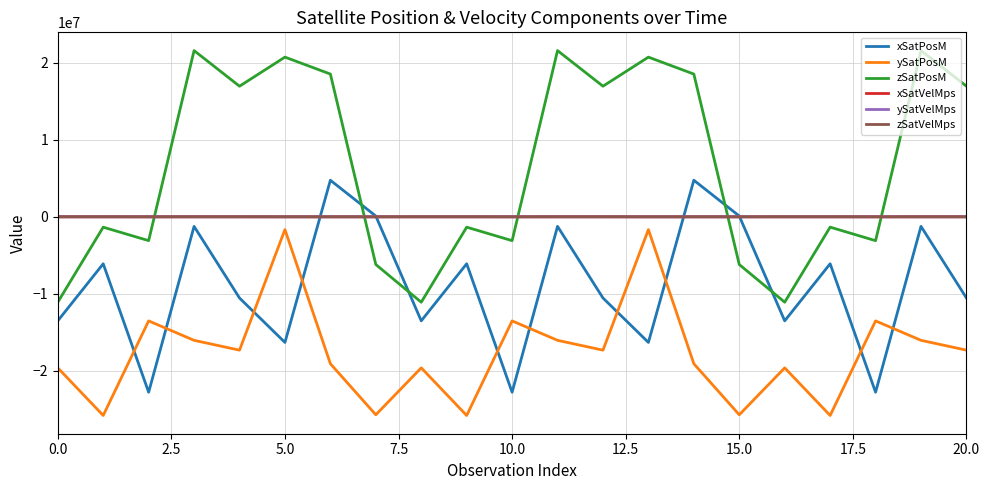

Which series has the largest range (max minus min)?

zSatPosM